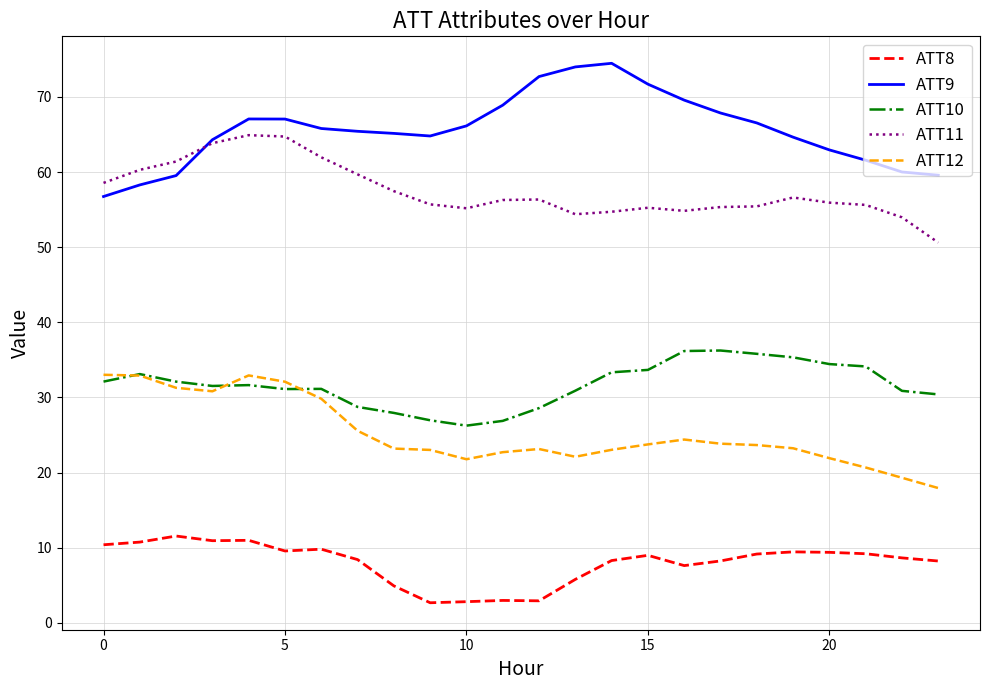

True or false: ATT11 and ATT8 cross at least once.

False